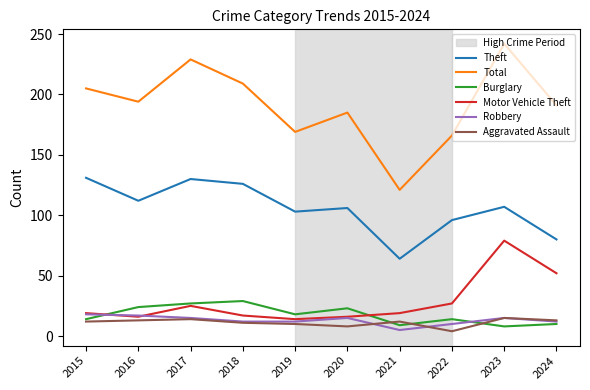

Which series has the largest total across all categories?

Total